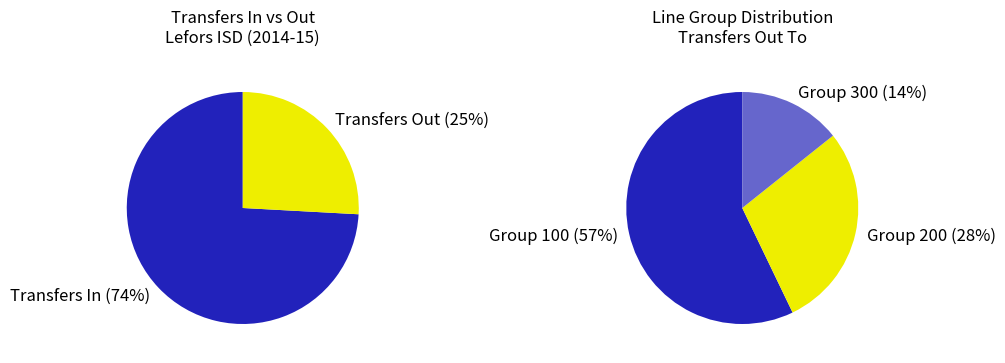

How many slices are in this pie chart?

2